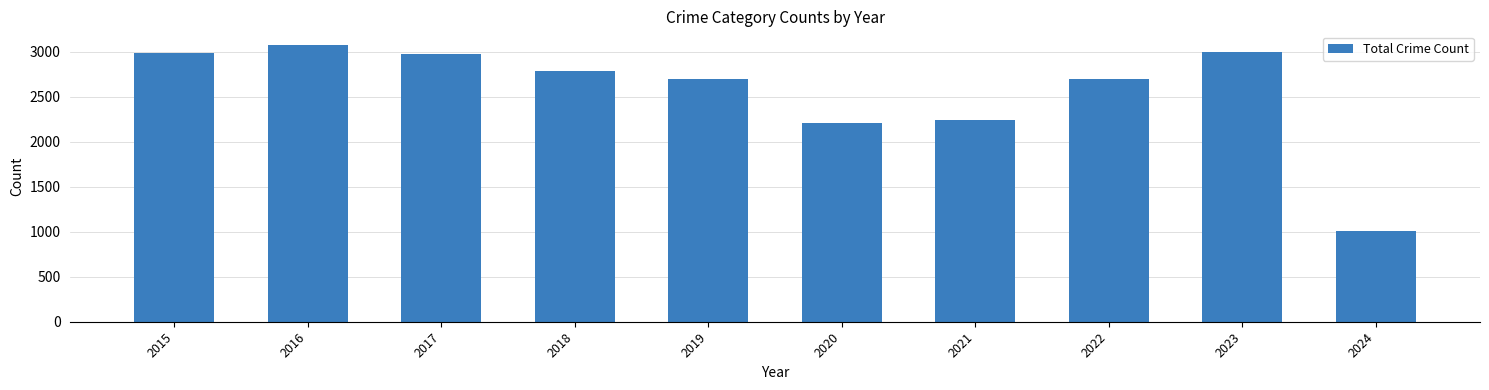

Is it true that the value at 2024 is 1008?

True